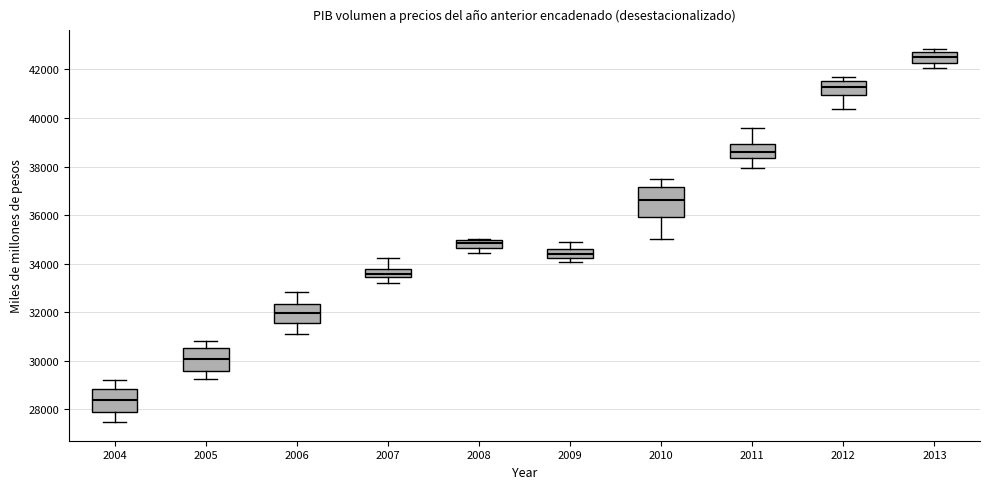

Which box's median line is the highest?

2013